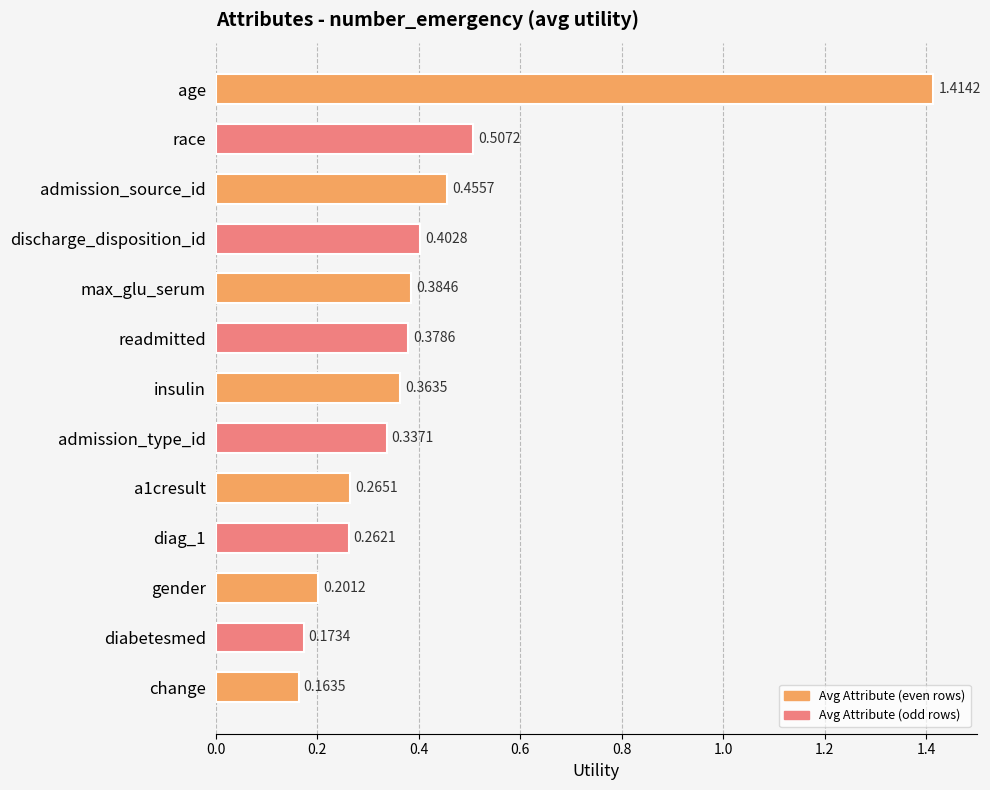

What is the difference between the maximum and minimum values?

1.3